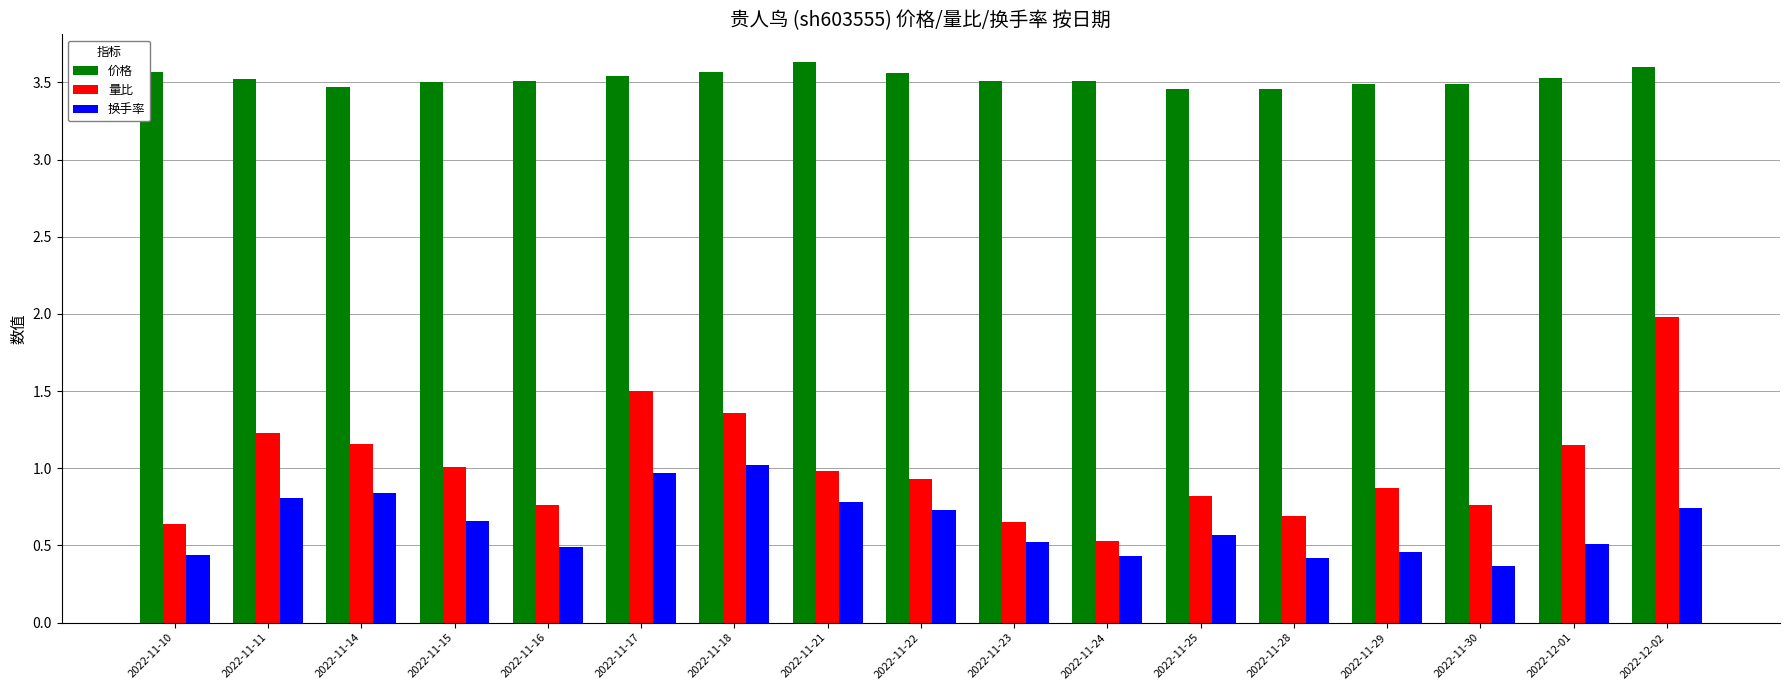

What is the sum of all 价格 values?

59.9